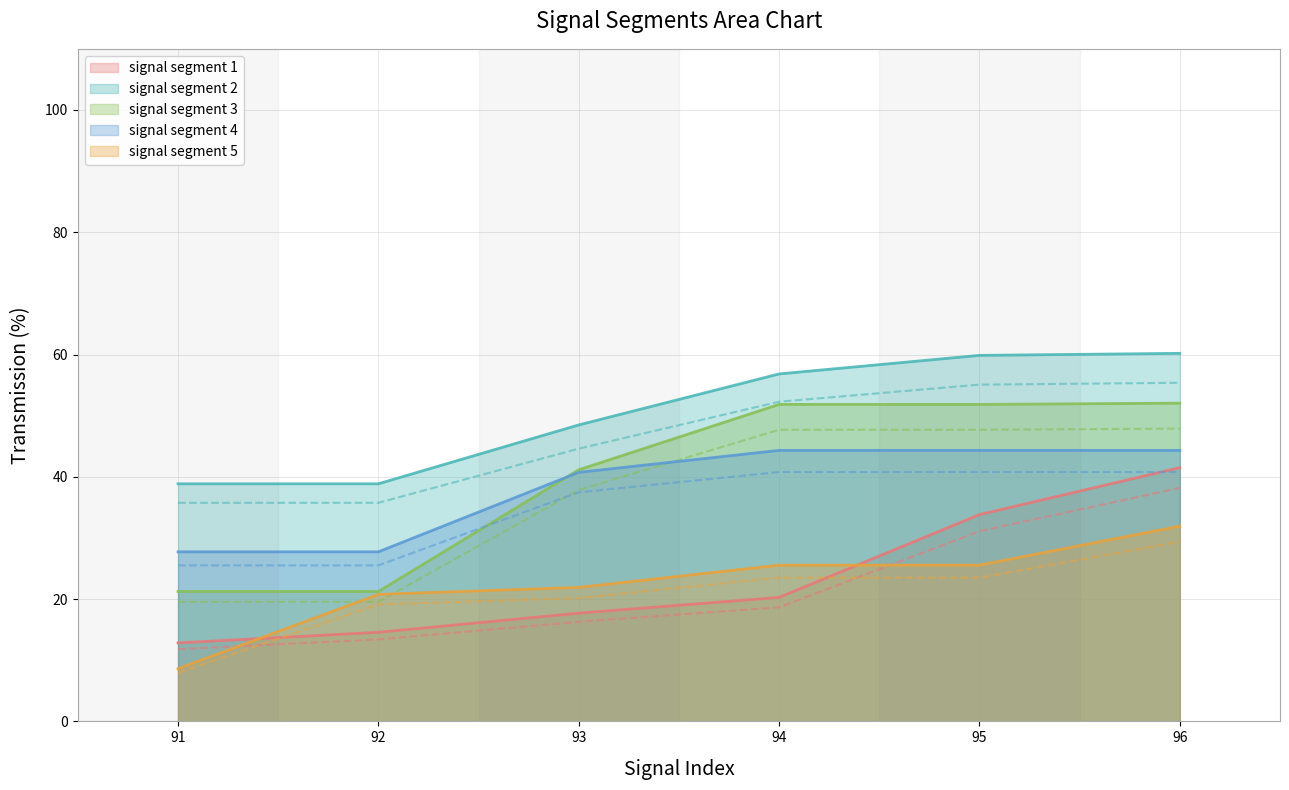

Which series has the largest total across all categories?

signal segment 2